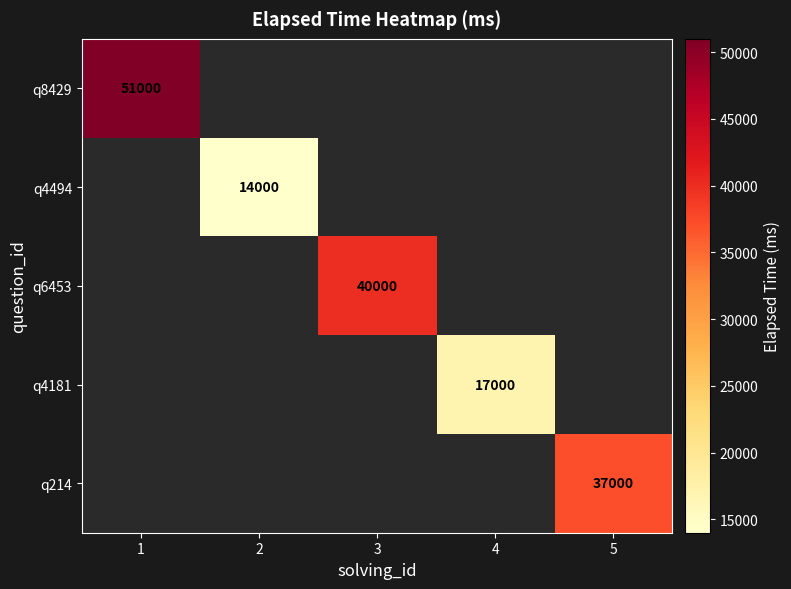

Count the number of categories in the chart.

5